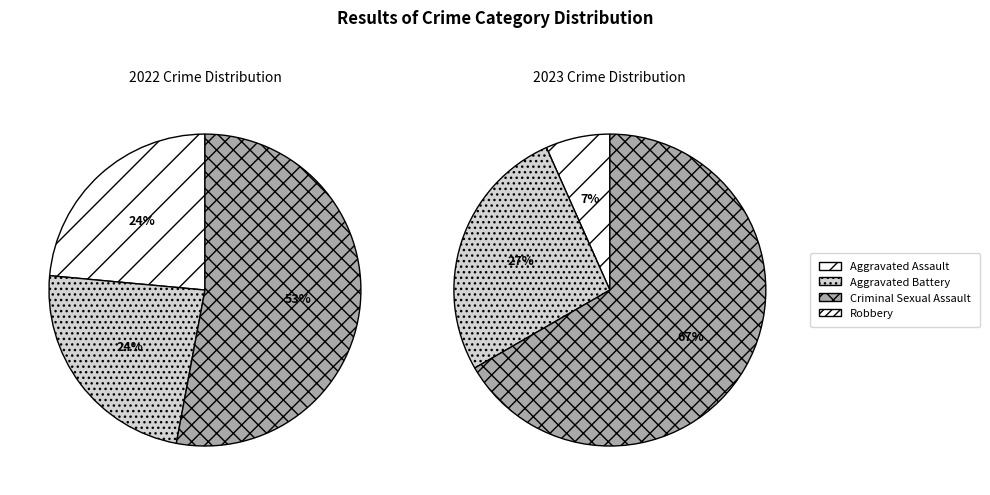

Rank the series by their maximum value, from lowest to highest.

values_2022, values_2023